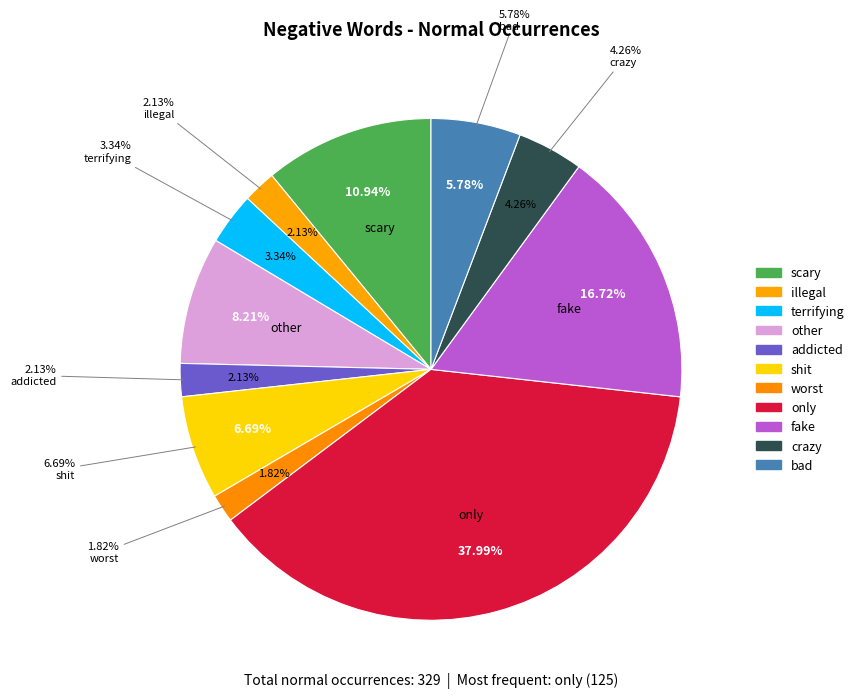

How many slices are in this pie chart?

11